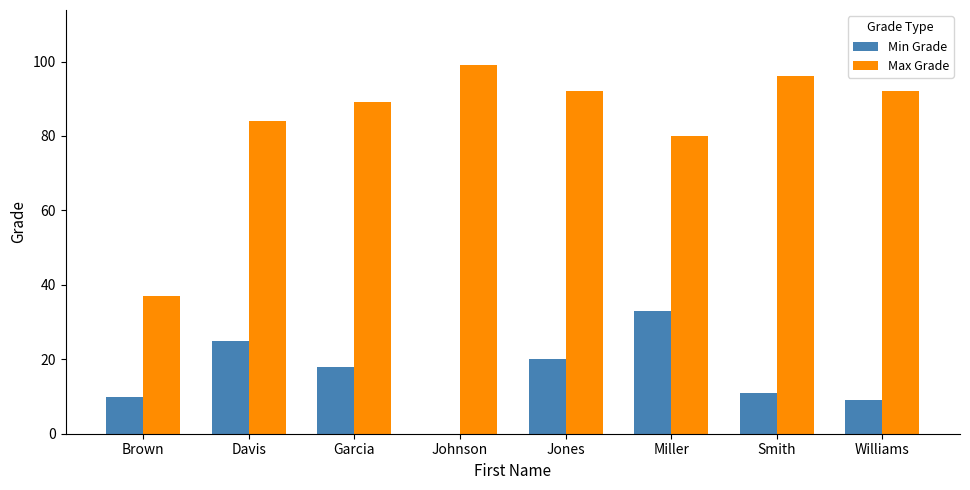

Does the chart contain stacked bars?

No